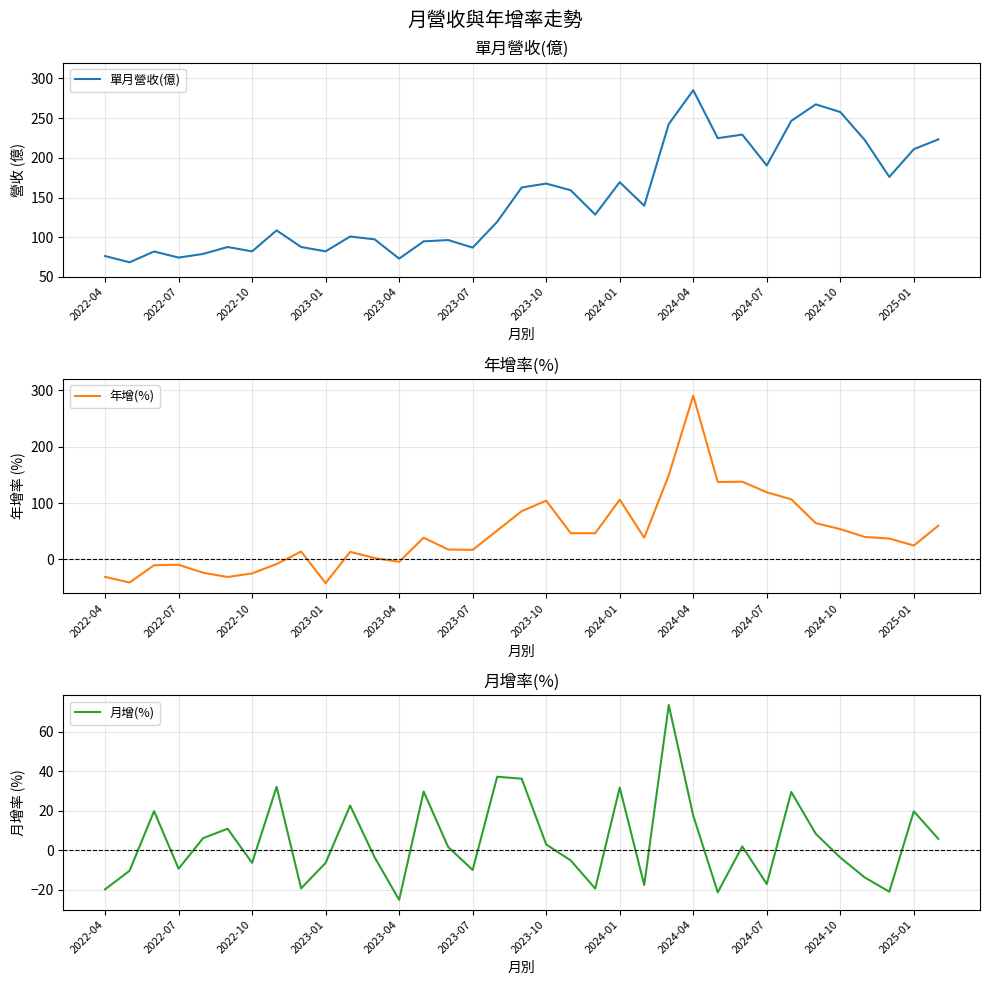

Rank the series at 14 from highest to lowest value.

單月營收(億), 年增(%), 月增(%)